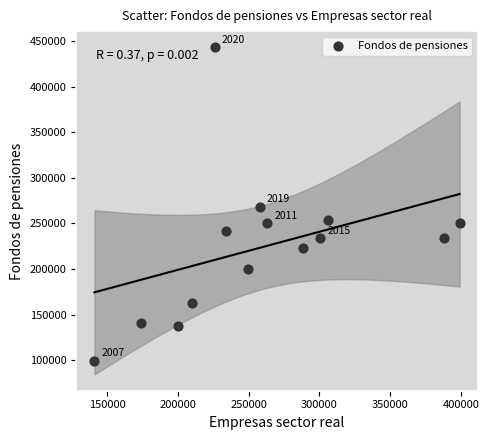

What is the range of X values (max minus min)?

258045